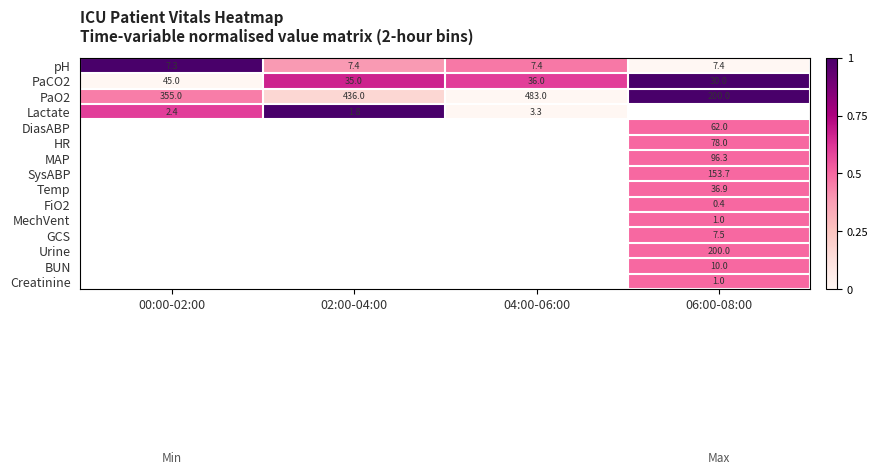

Rank the categories by PaCO2 value from lowest to highest.

06:00-08:00, 02:00-04:00, 04:00-06:00, 00:00-02:00